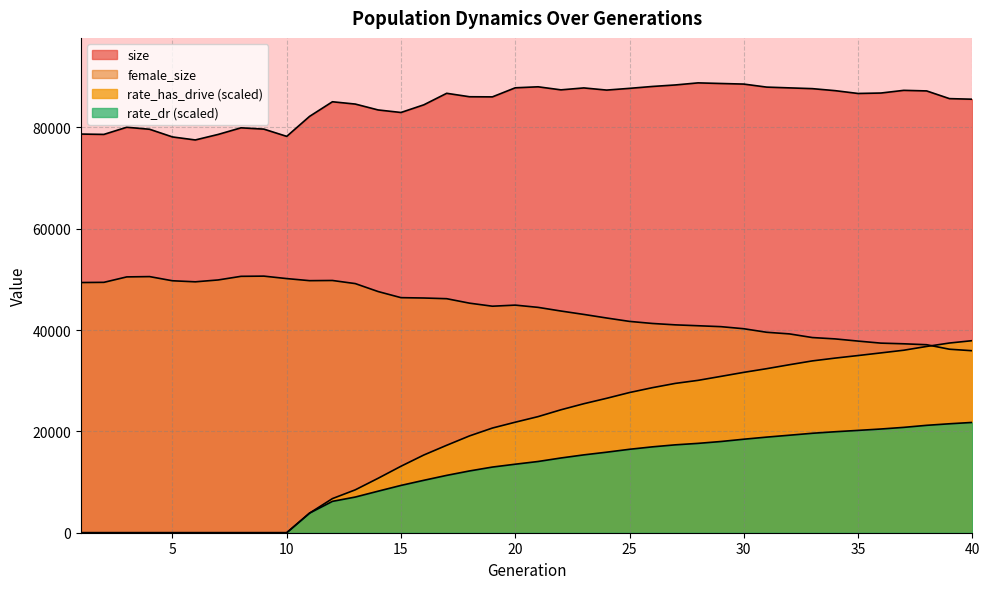

True or false: rate_dr and size cross at least once.

False